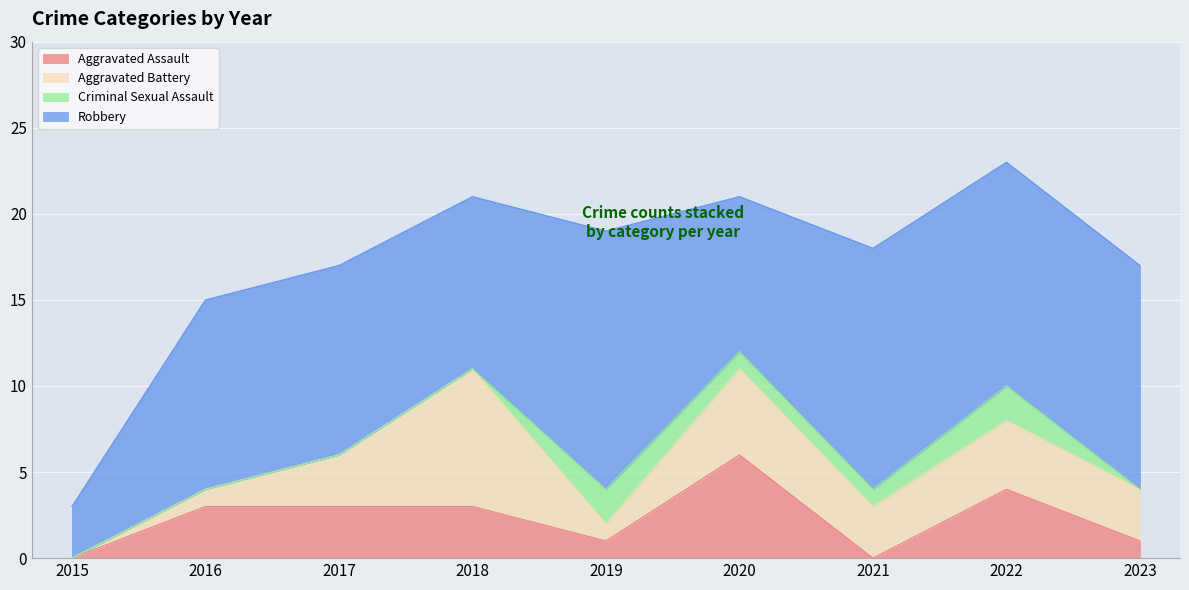

True or false: Aggravated Assault and Criminal Sexual Assault cross at least once.

True